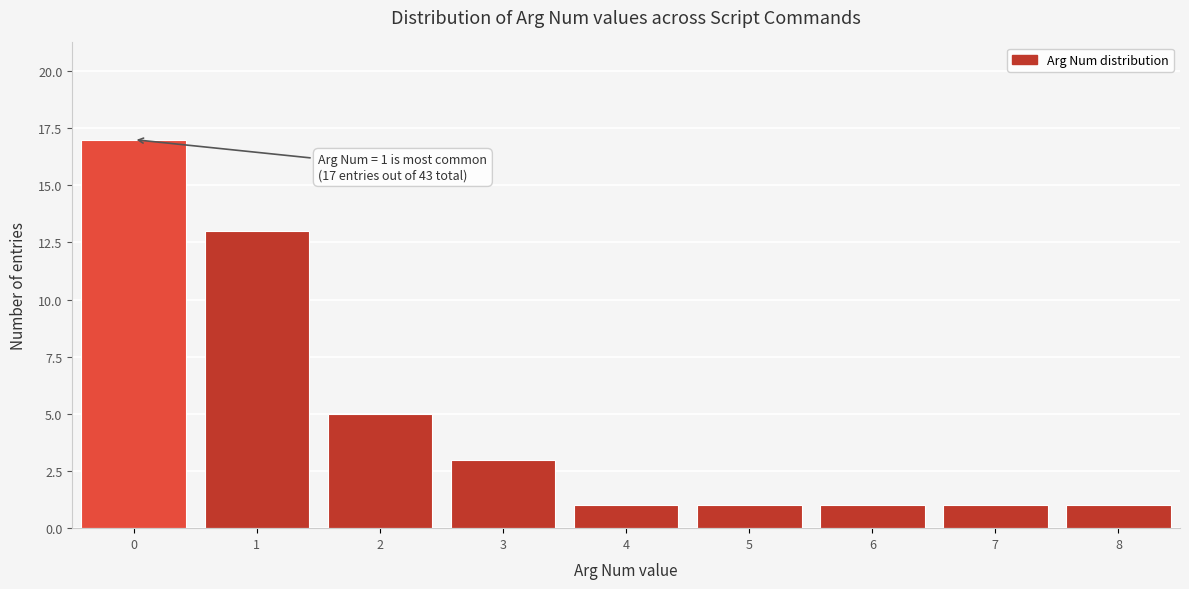

Reading left to right, extract all data points from this chart.

0=17	1=13	2=5	3=3	4=1	5=1	6=1	7=1	8=1